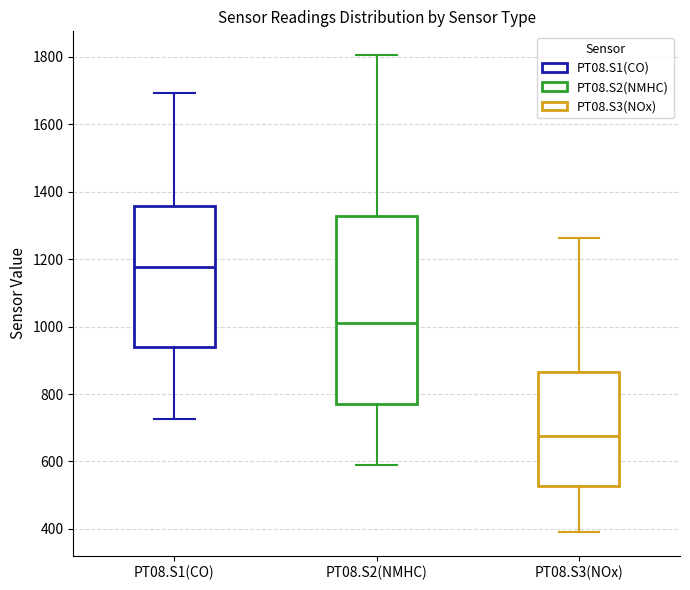

Reading left to right, transcribe this box plot: for each box, give where its median line is, the range the box spans, and where its two whiskers end, as read against the y-axis. The values are not printed on the chart, so give them approximately, as read against the axis.

PT08.S1(CO): median 1180, box 940 to 1360, whiskers 720 to 1700
PT08.S2(NMHC): median 1020, box 780 to 1320, whiskers 600 to 1800
PT08.S3(NOx): median 680, box 520 to 860, whiskers 400 to 1260